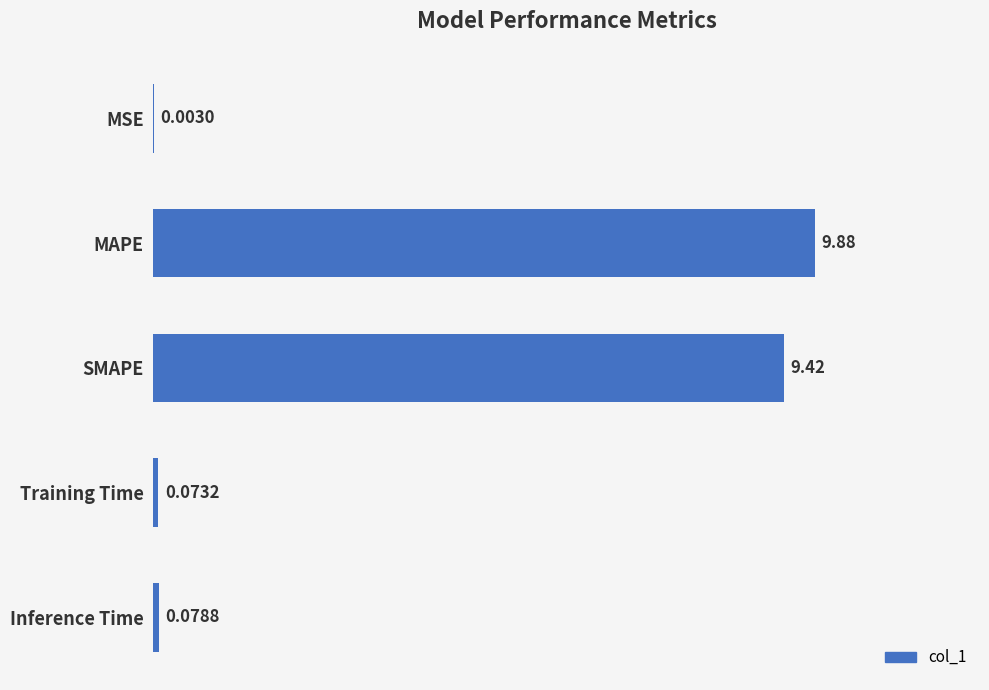

What is the change in value from MSE to SMAPE?

+9.4